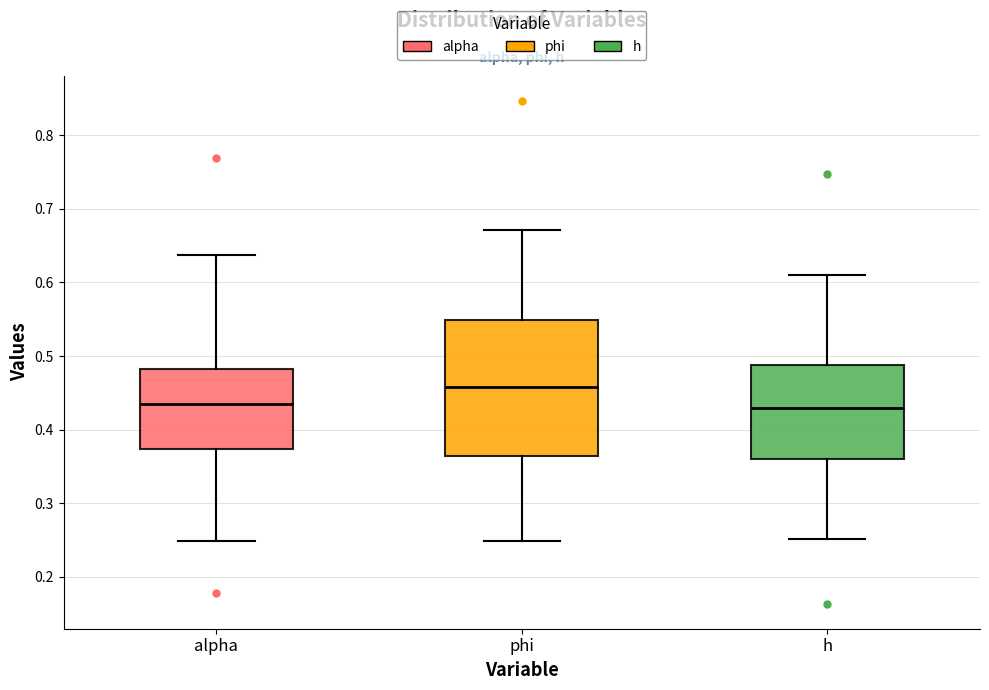

Which box's median line is the highest?

phi